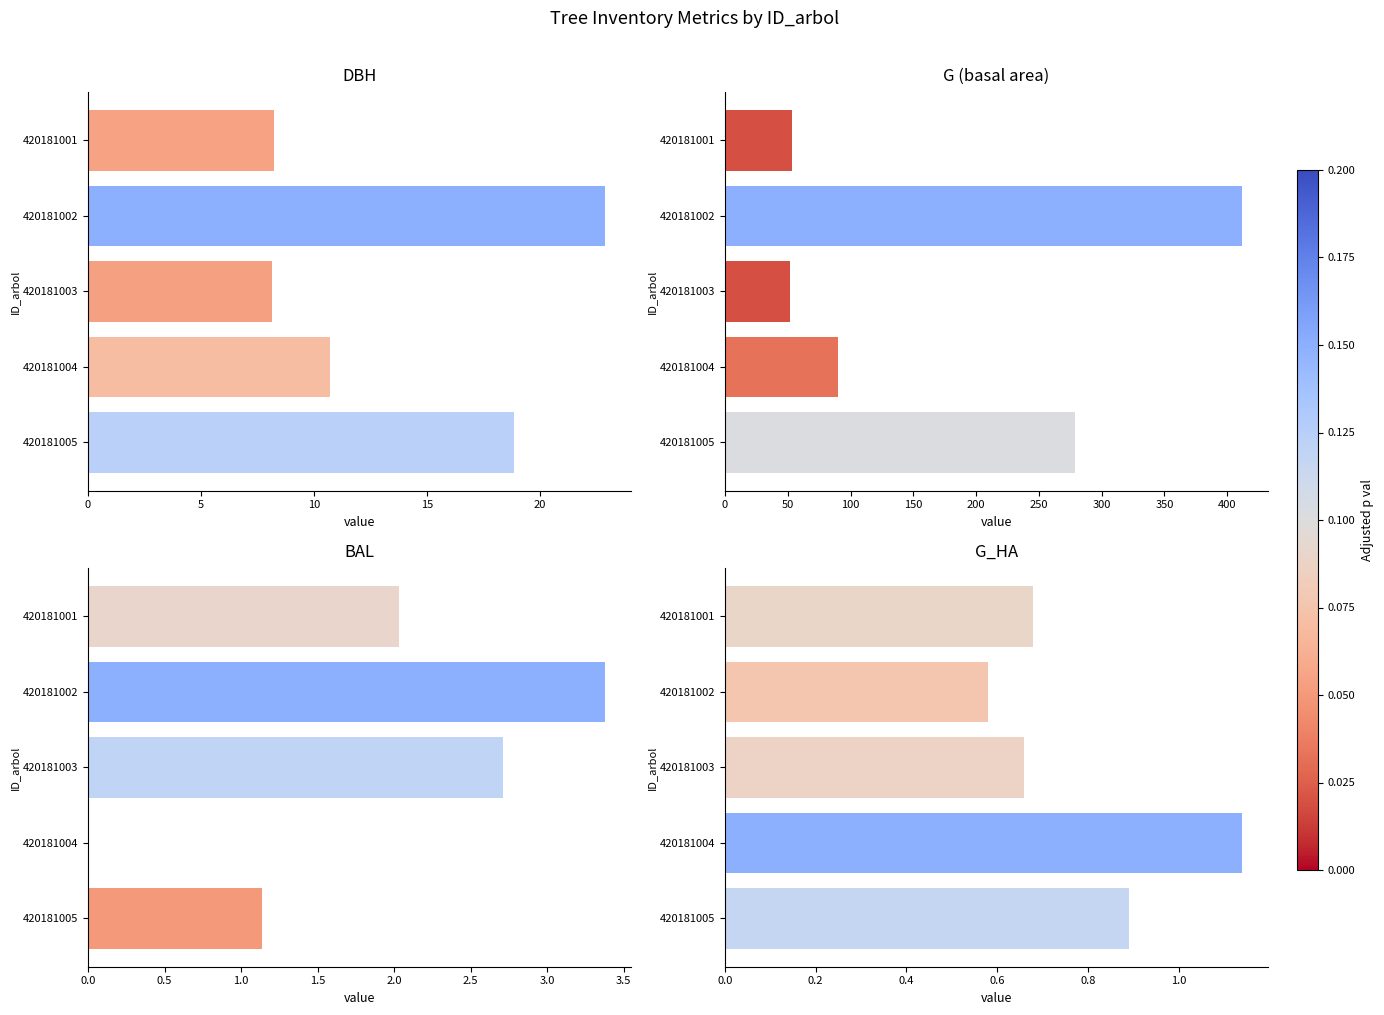

The g_ha series shows 0.9 at 420181005. True or false?

True